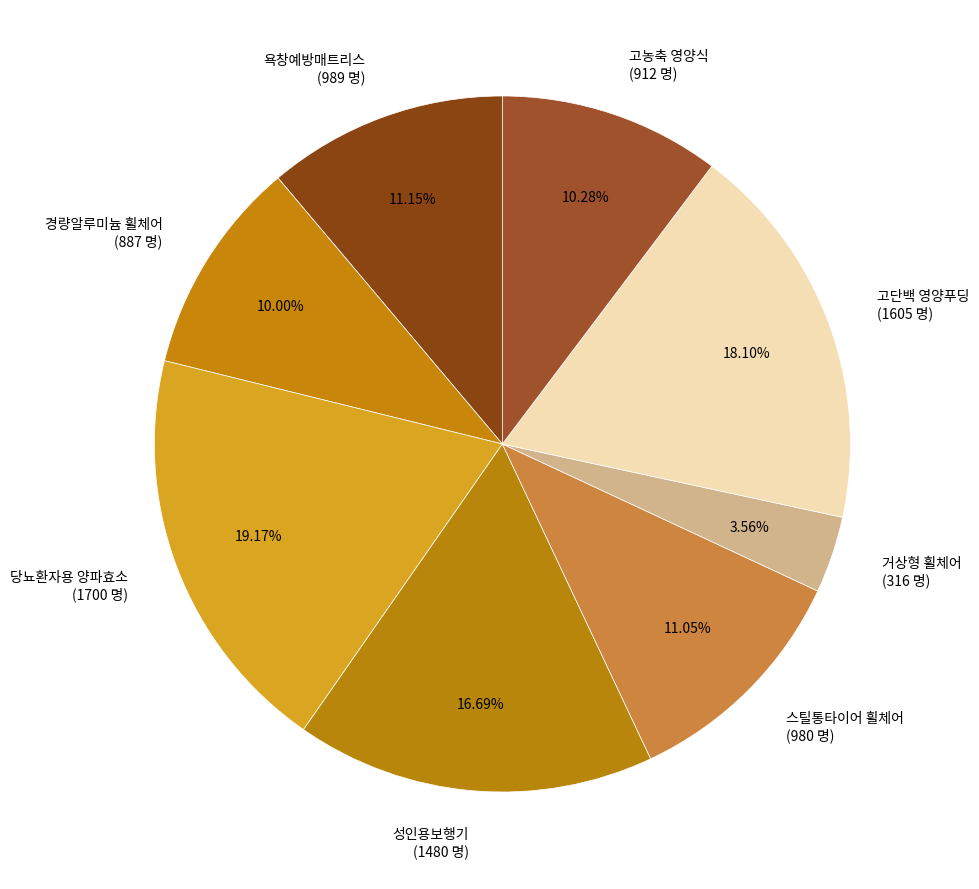

Is 당뇨환자용 양파효소 the majority of the pie?

No